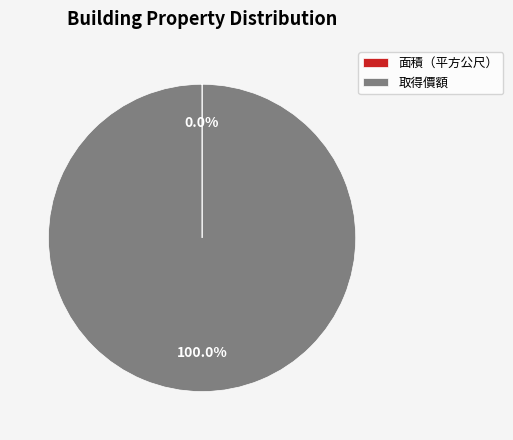

To the nearest percent, what is the average slice percentage?

50%